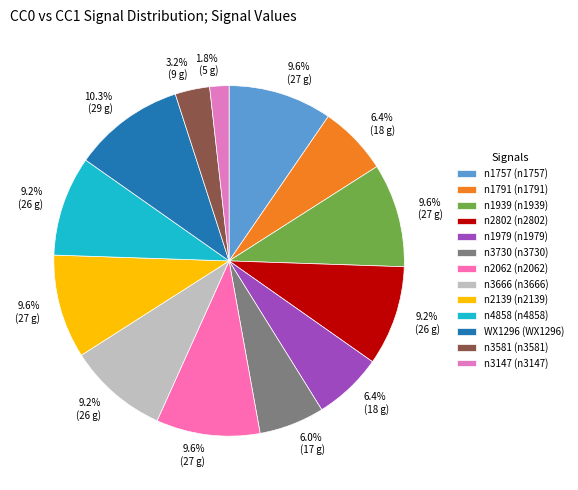

Count the number of slices in the pie.

13